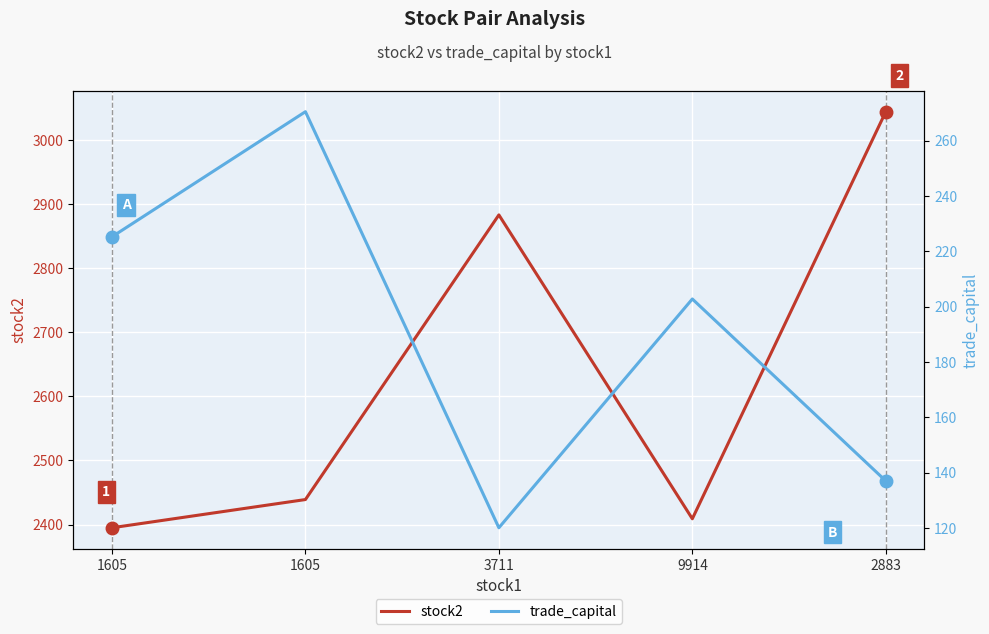

Is it true that stock2 equals 3921.3 at 9914?

False